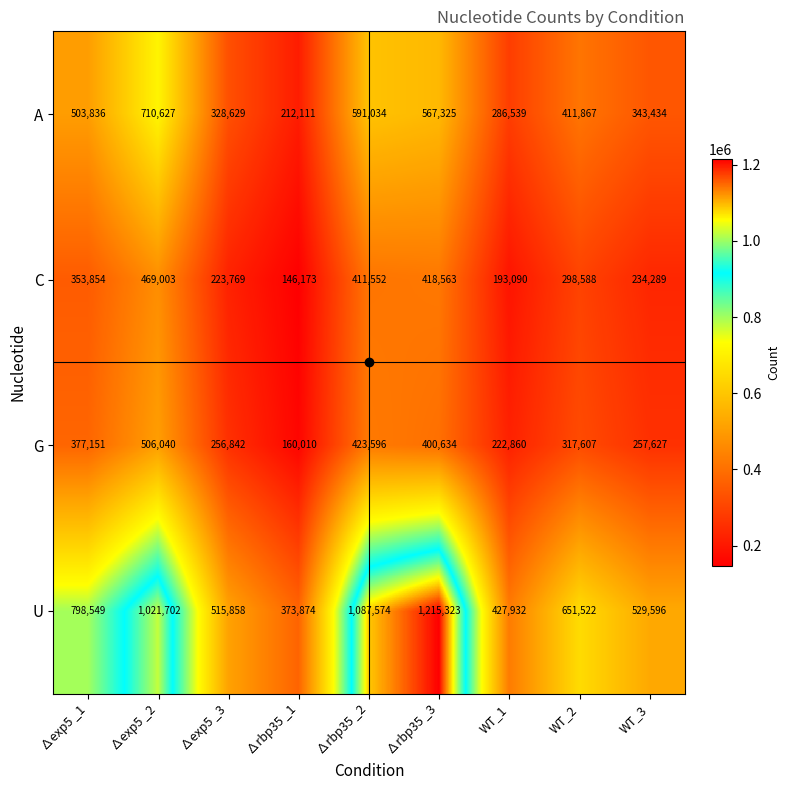

Which series has the largest total across all categories?

U